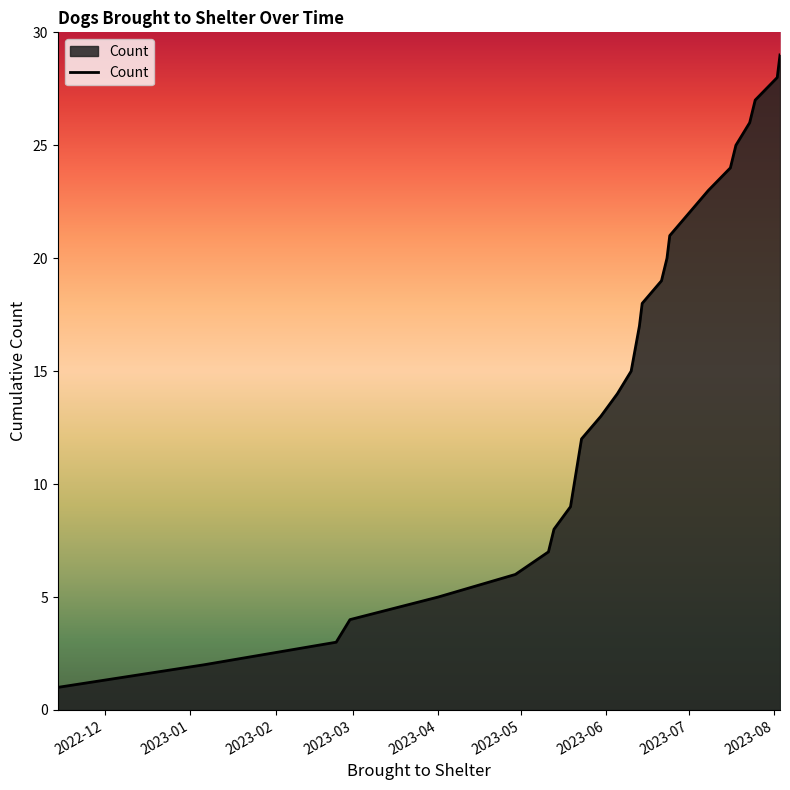

What is the greatest value displayed?

29